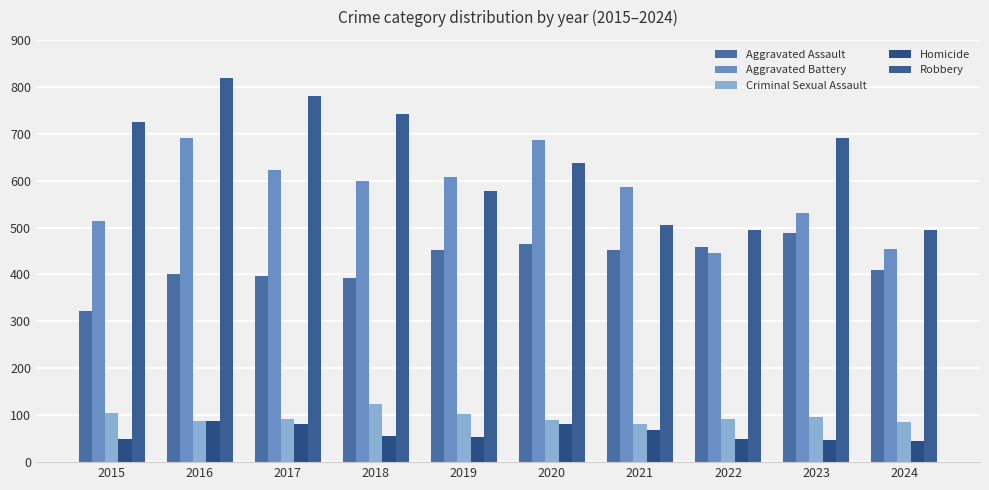

What is the difference between the Homicide values at 2020 and 2015?

31